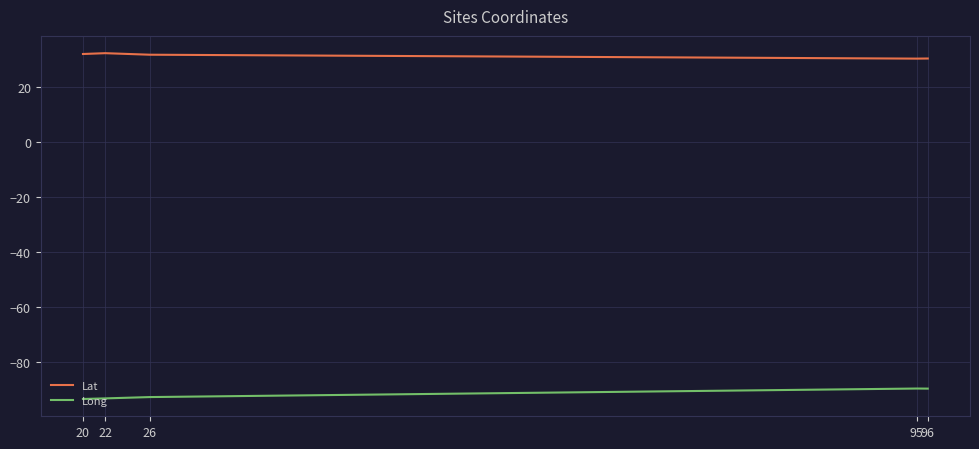

Which series has the largest range (max minus min)?

Long